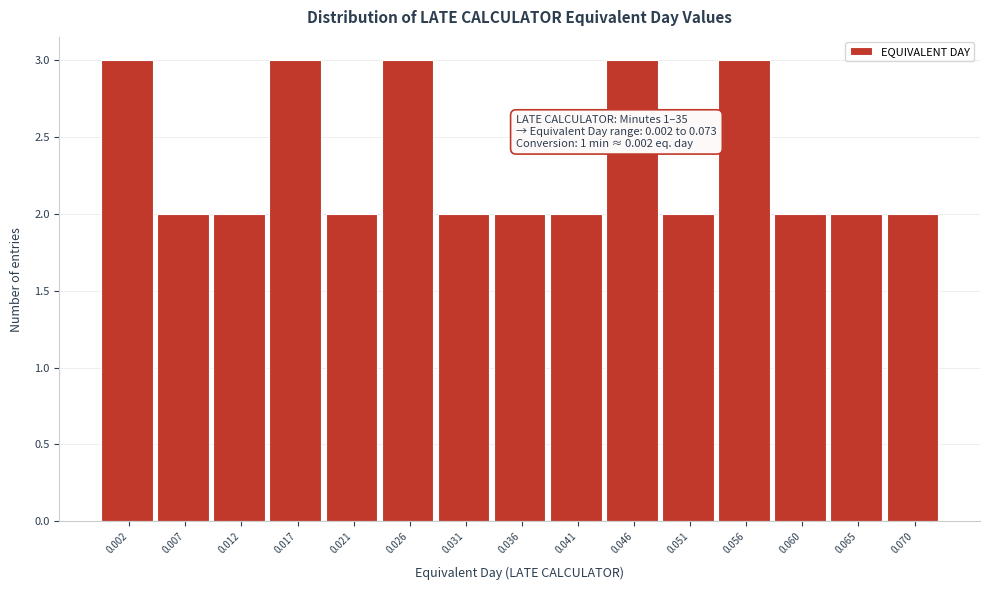

Reading right to left, extract all data points from this chart.

0.070=2	0.065=2	0.060=2	0.056=3	0.051=2	0.046=3	0.041=2	0.036=2	0.031=2	0.026=3	0.021=2	0.017=3	0.012=2	0.007=2	0.002=3